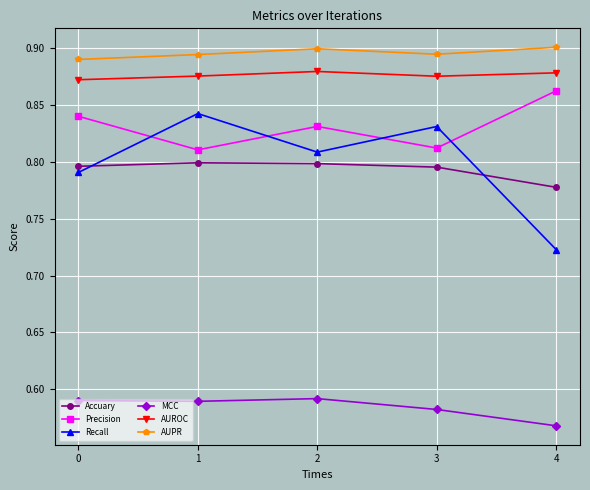

True or false: MCC has more than 2 points higher than both neighbors.

False